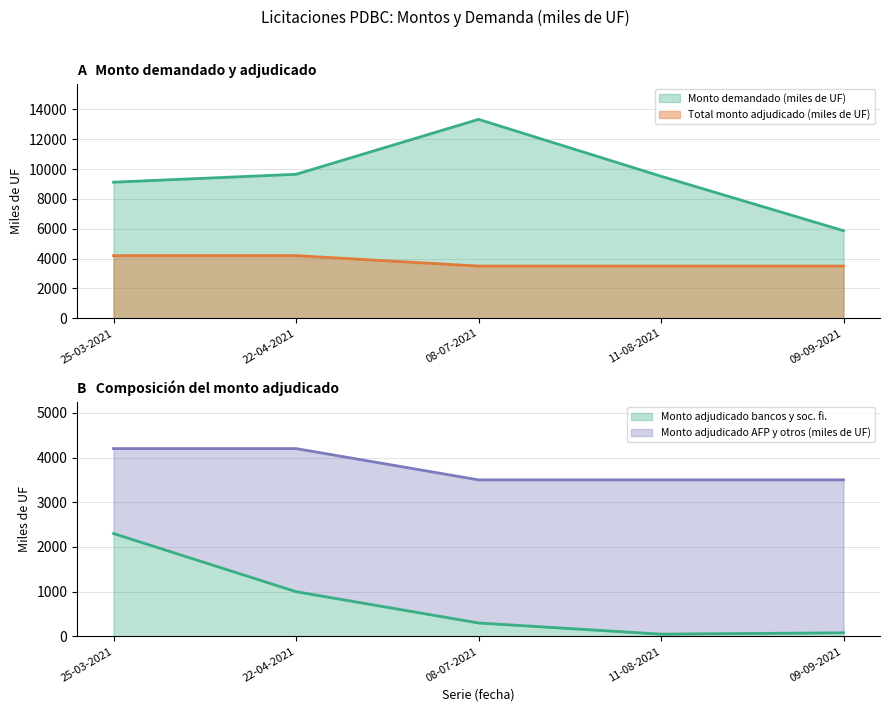

Which label corresponds to the smallest value in the chart?

11-08-2021